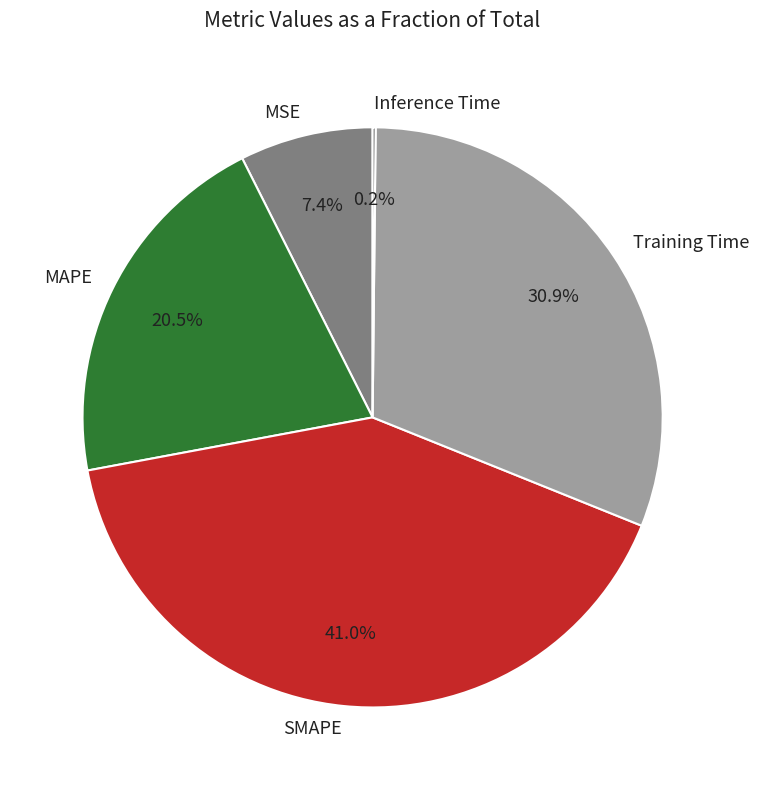

Is it true that MAPE is 32% of the pie?

False